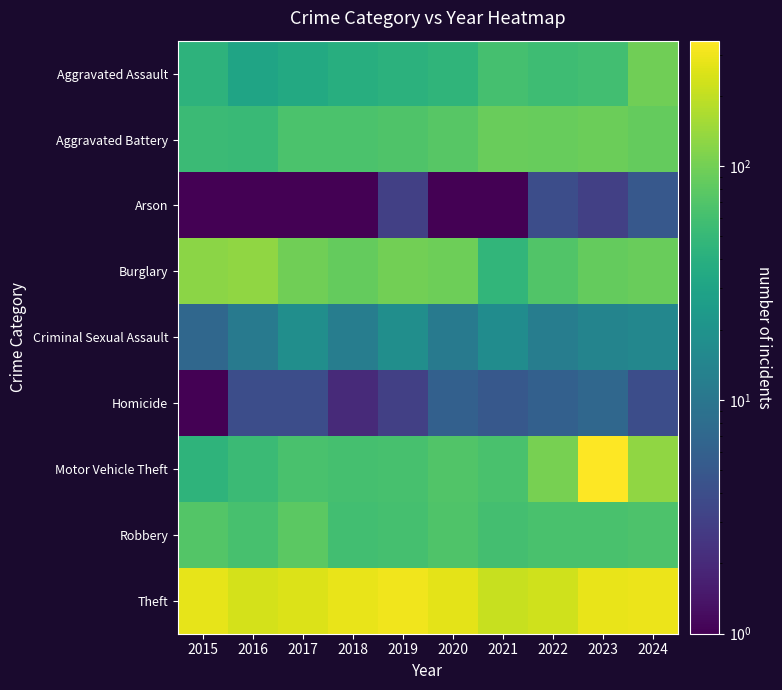

Which series has the largest total across all categories?

Theft